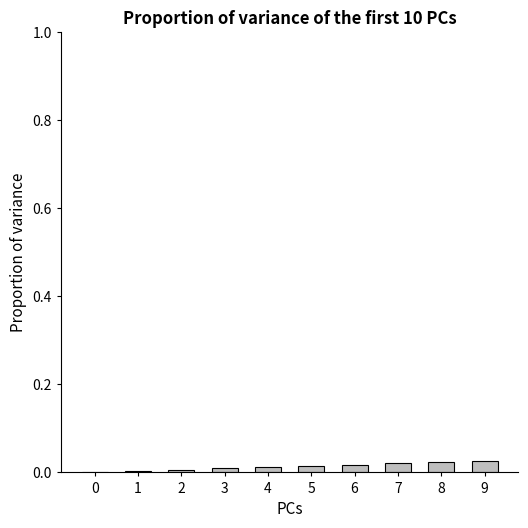

The value at 1 is 0.0. True or false?

True